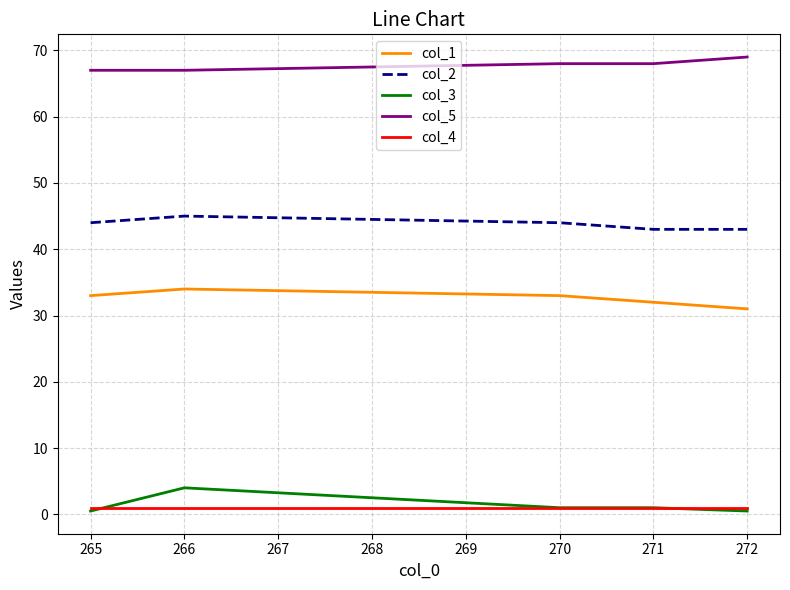

What is the difference between the maximum and minimum values in the col_1 series?

3.0